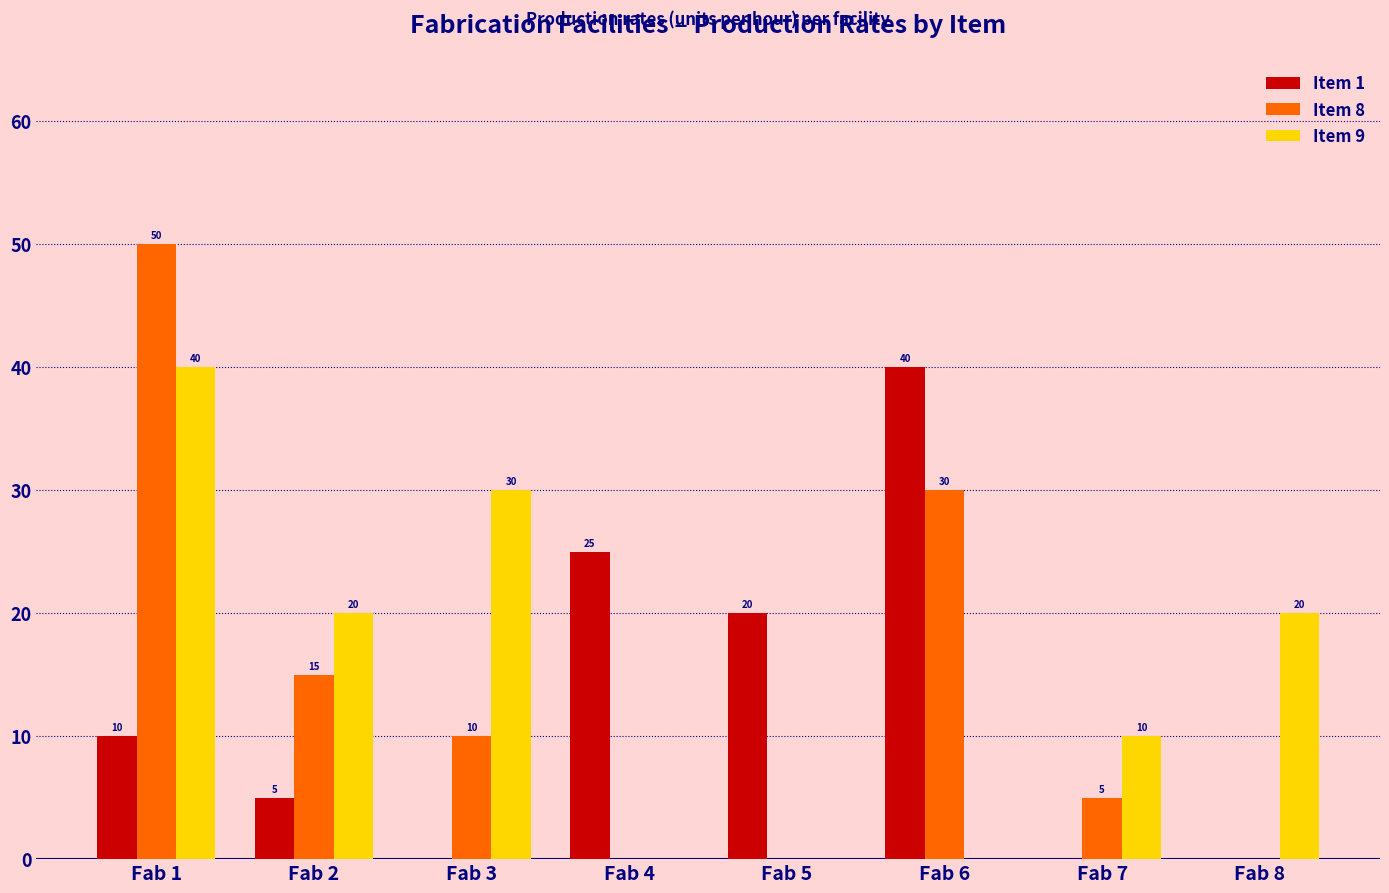

Which category has the highest value across all series?

Fab 1